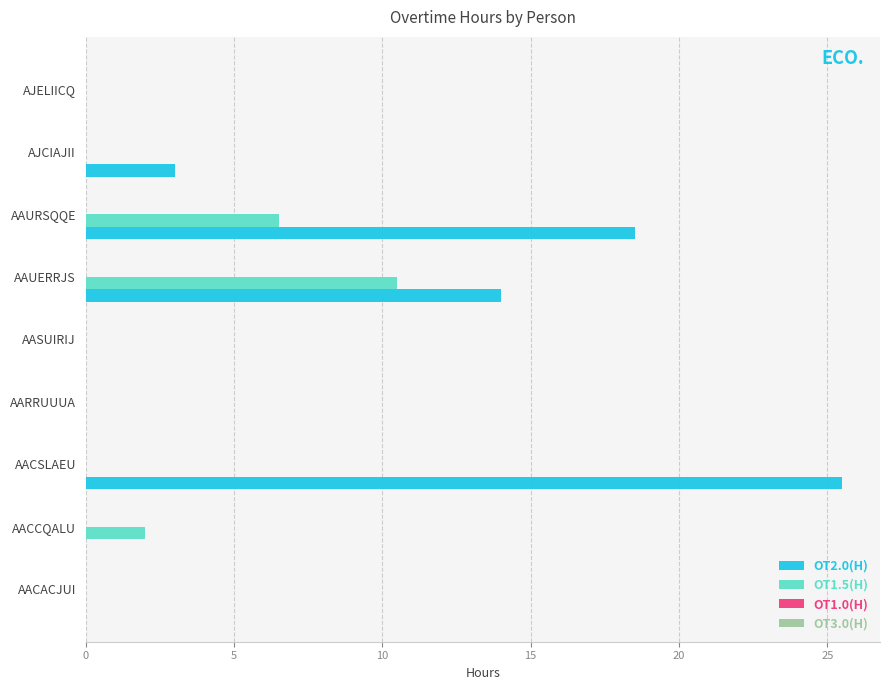

The value of OT1.5(H) at AASUIRIJ is -7.0. True or false?

False